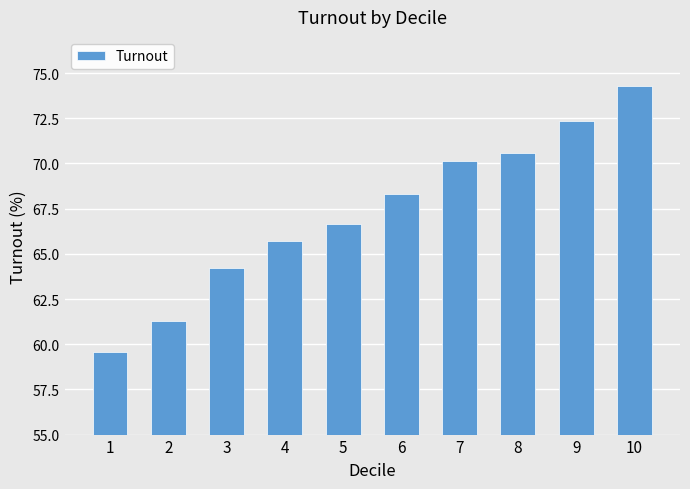

Reading right to left, transcribe all the data shown in this chart.

10=74.3	9=72.3	8=70.6	7=70.1	6=68.3	5=66.6	4=65.7	3=64.2	2=61.3	1=59.5